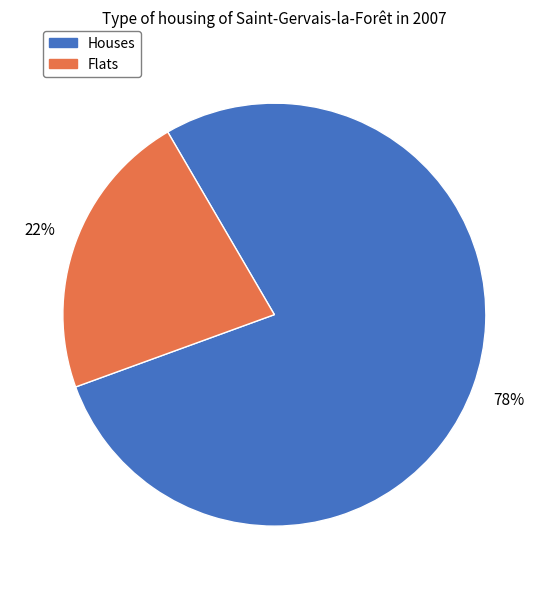

To the nearest percent, what is the average slice percentage?

50%